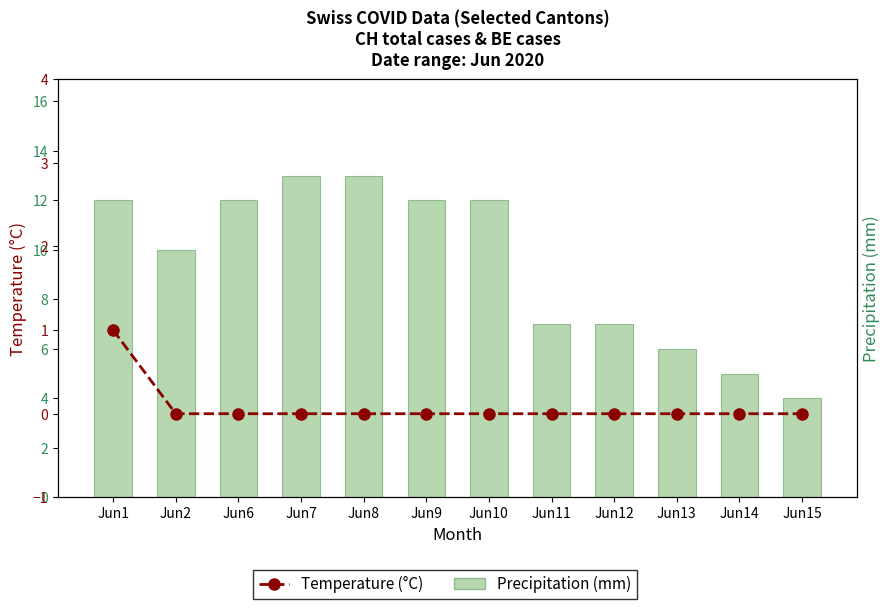

Reading left to right, what are all the values shown in this chart?

Precipitation (mm): Jun1=12	Jun2=10	Jun6=12	Jun7=13	Jun8=13	Jun9=12	Jun10=12	Jun11=7	Jun12=7	Jun13=6	Jun14=5	Jun15=4
Temperature (°C): Jun1=1	Jun2=0	Jun6=0	Jun7=0	Jun8=0	Jun9=0	Jun10=0	Jun11=0	Jun12=0	Jun13=0	Jun14=0	Jun15=0